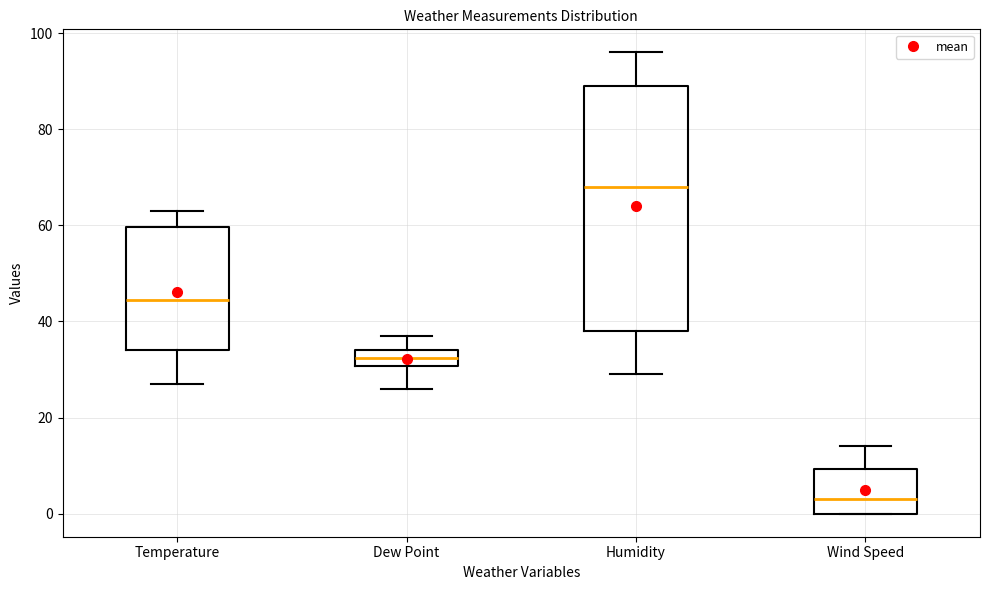

Reading left to right, read every box against the y-axis: the position of its median line, the range the box covers, and the ends of its whiskers. The values are not printed on the chart, so give them approximately, as read against the axis.

Temperature: median 44, box 34 to 60, whiskers 28 to 64
Dew Point: median 32, box 30 to 34, whiskers 26 to 38
Humidity: median 68, box 38 to 90, whiskers 30 to 96
Wind Speed: median 4, box 0 to 10, whiskers 0 to 14